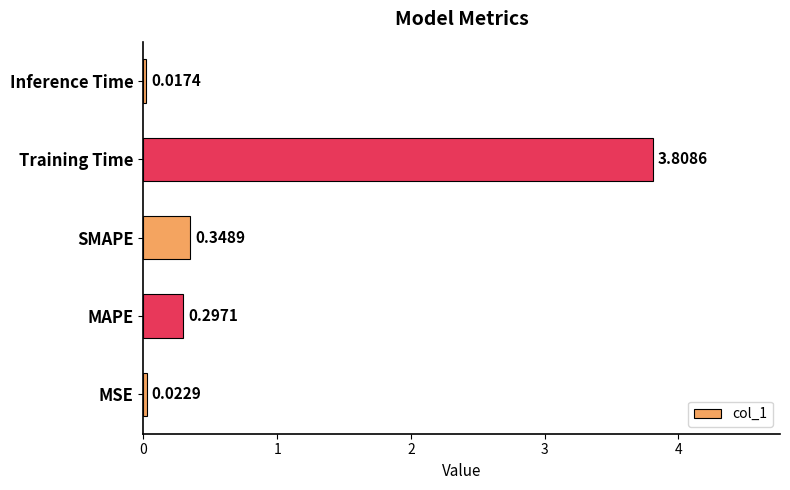

At which category does the chart reach its peak across all series?

Training Time